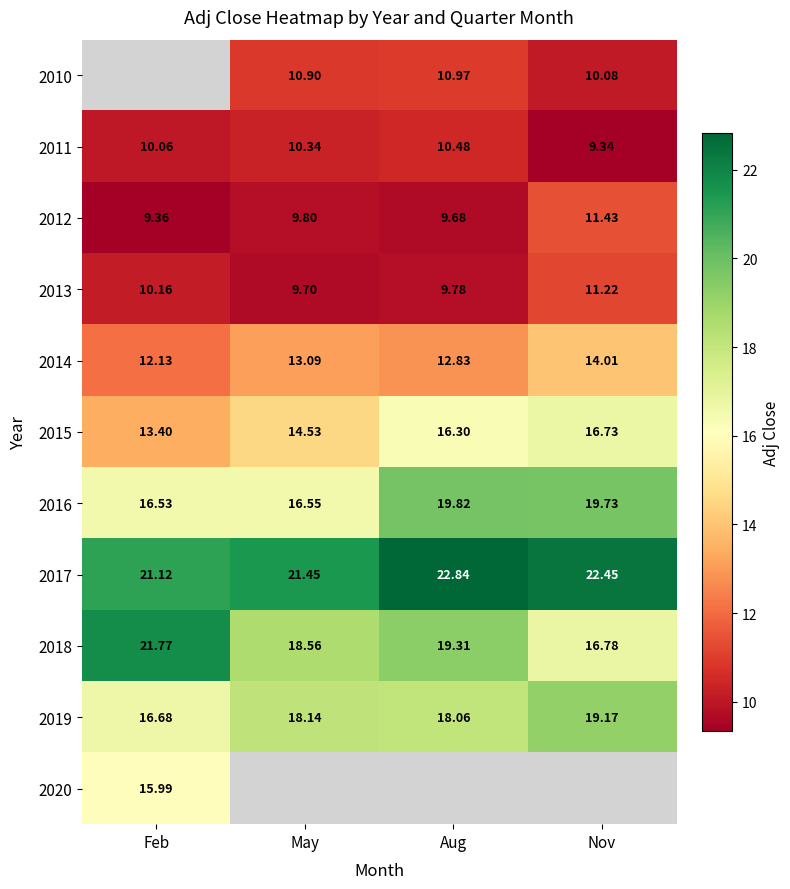

Between Feb and Aug, which is larger?

Aug